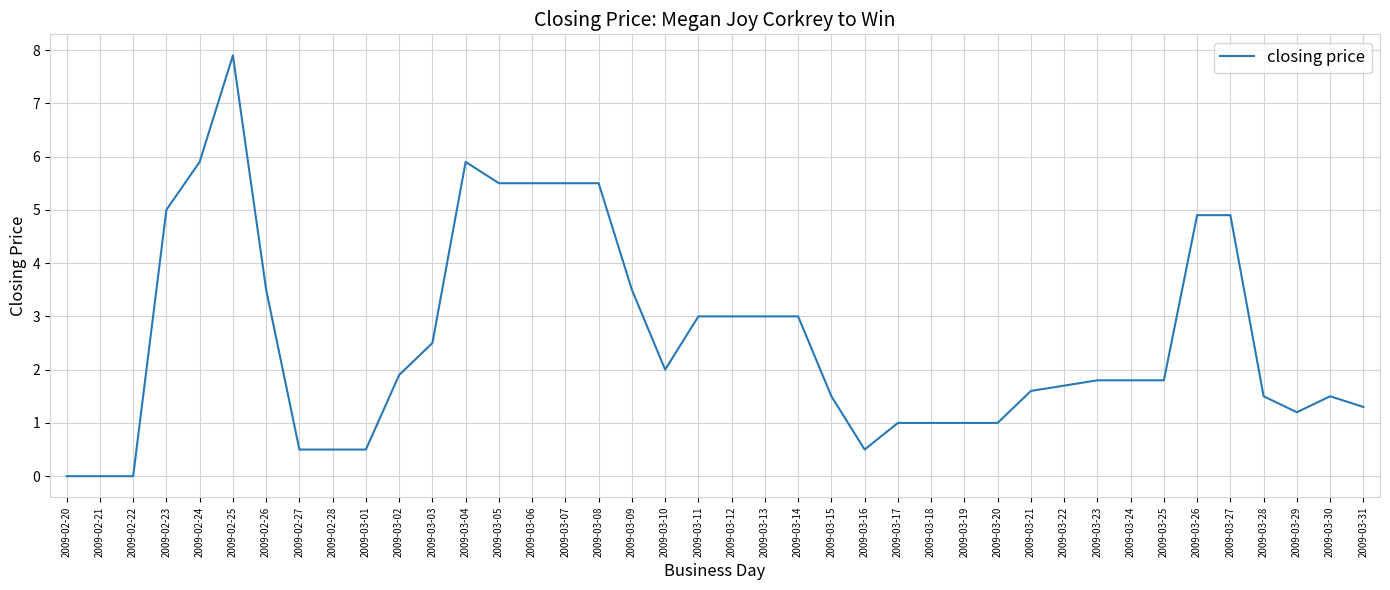

True or false: the data has more than 2 interior local peaks.

True